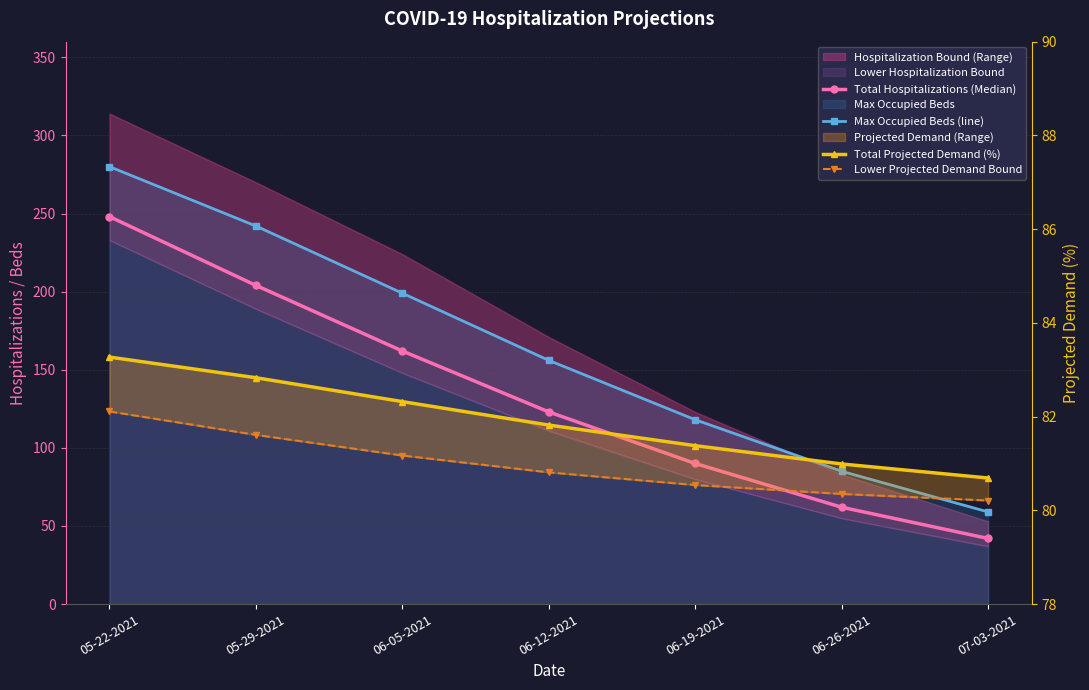

Which series has the largest total across all categories?

Max Occupied Beds (line)